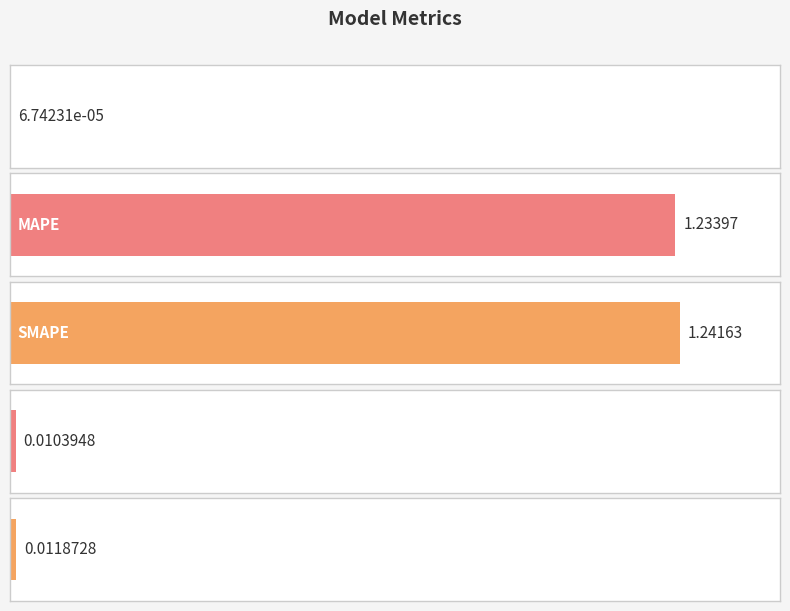

What is the label of the 1st bar from the left?

MSE